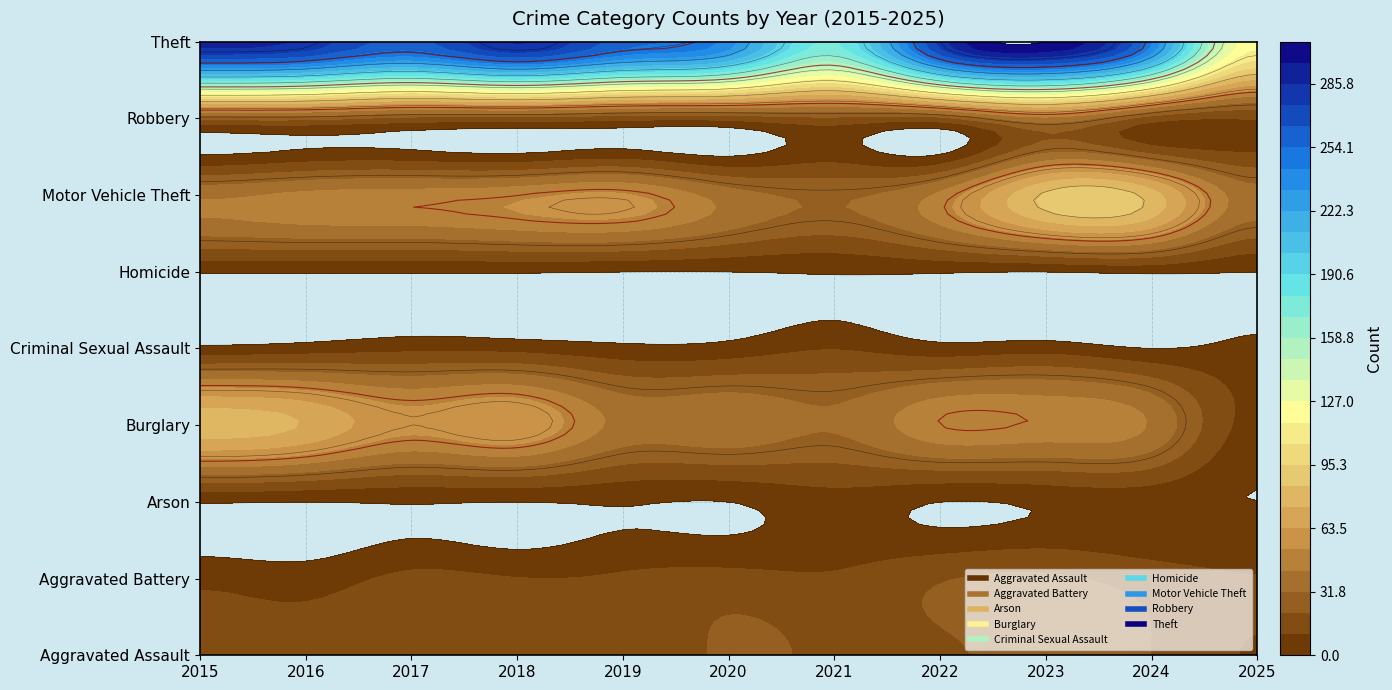

Which series has the largest range (max minus min)?

Theft